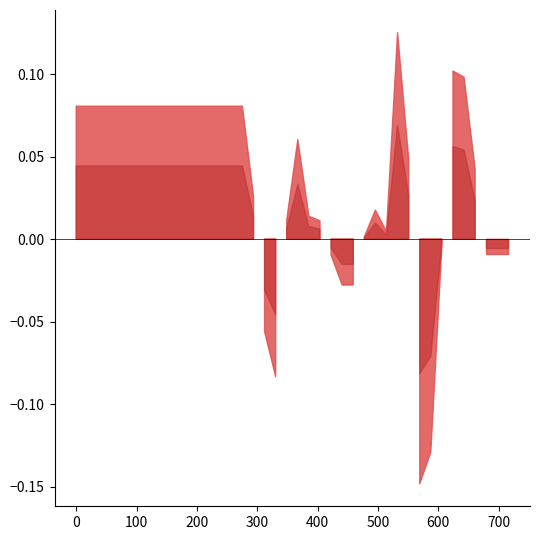

What is the label of the 35th point from the right?

91.83673469387756